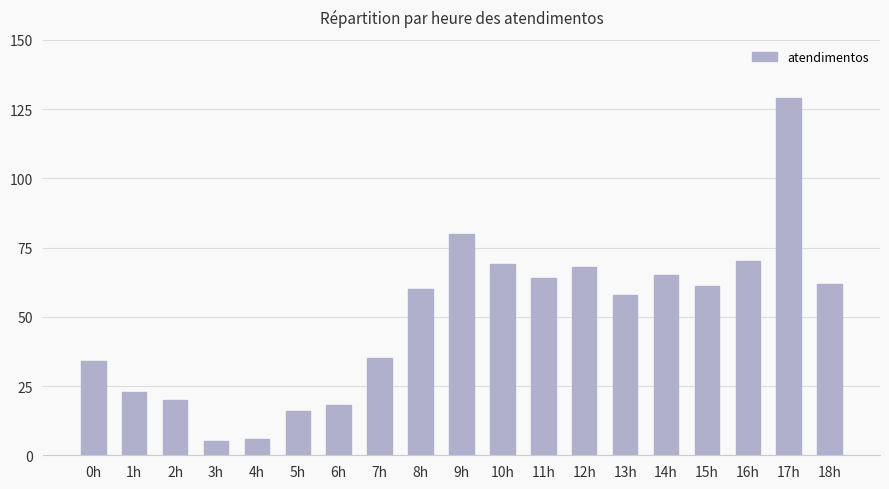

Reading left to right, list all the values displayed in this chart.

0h=34	1h=23	2h=20	3h=5	4h=6	5h=16	6h=18	7h=35	8h=60	9h=80	10h=69	11h=64	12h=68	13h=58	14h=65	15h=61	16h=70	17h=129	18h=62